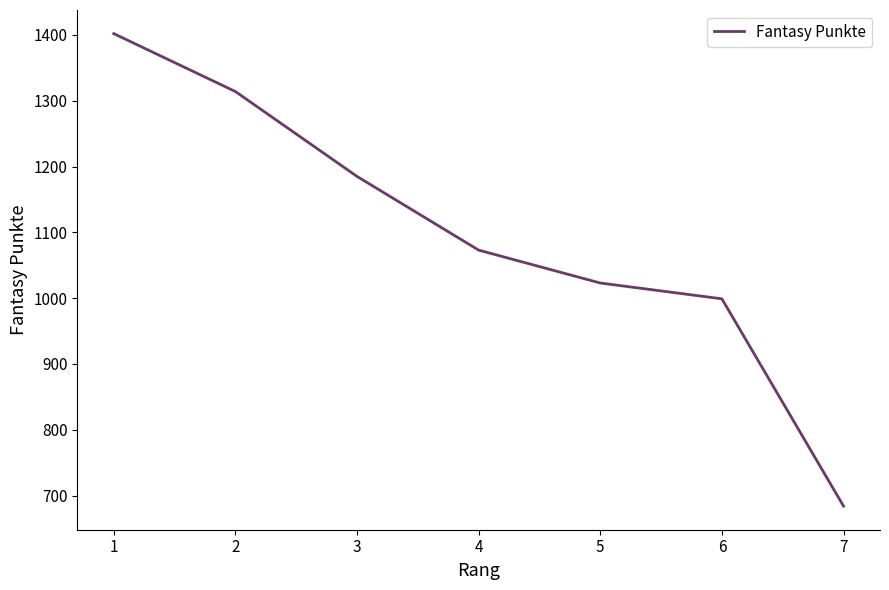

Is it true that the value at 4 is 434?

False